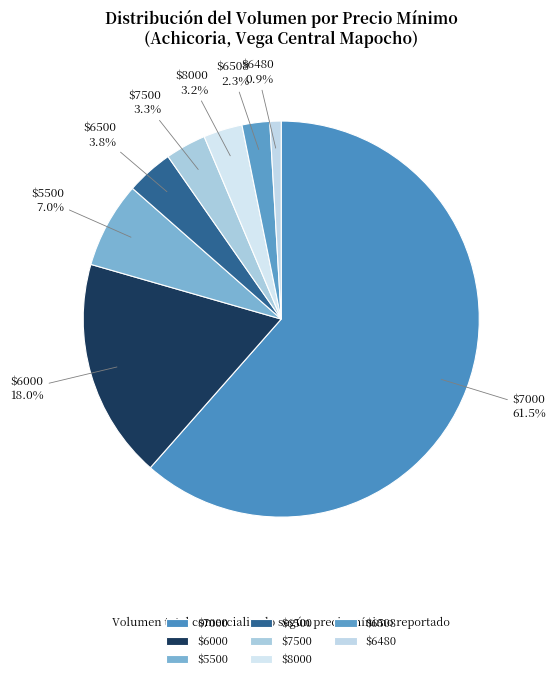

What portion of the pie excludes $6000?

82.0%